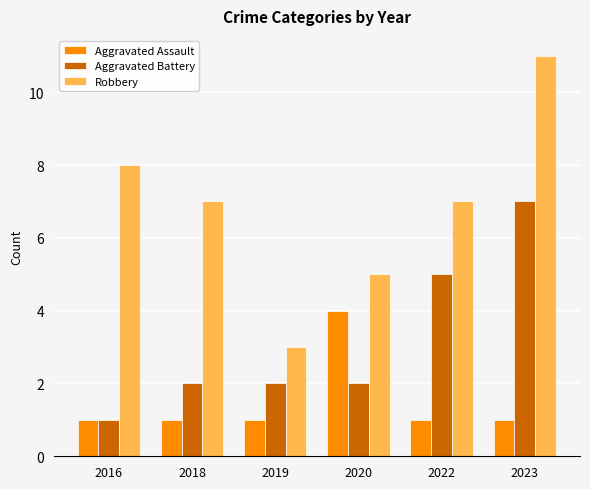

The value of Robbery at 2020 is 1. True or false?

False